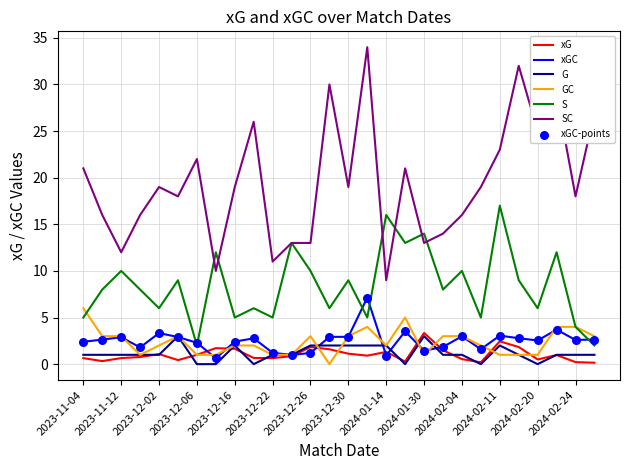

Which series has the largest total across all categories?

SC